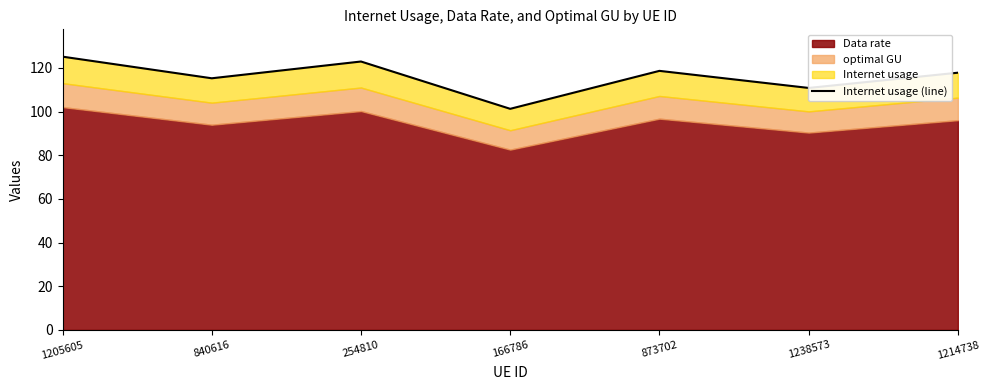

What is the label of the 5th point from the left?

873702